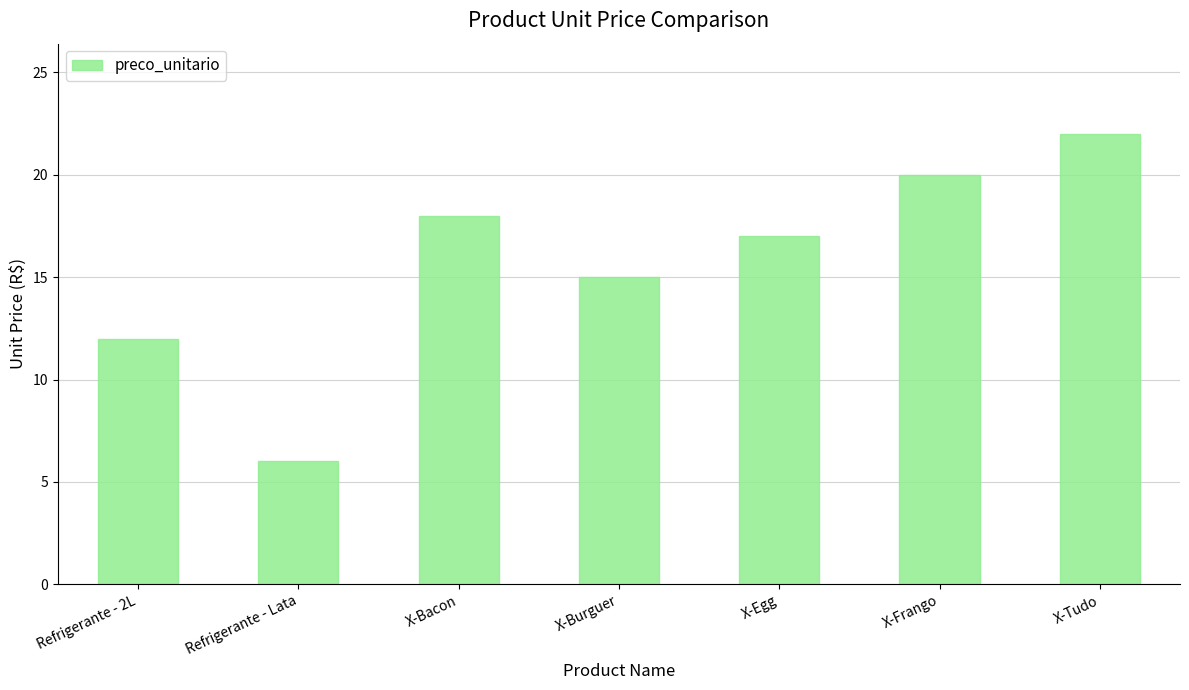

At which label is the value closest to 14?

X-Burguer